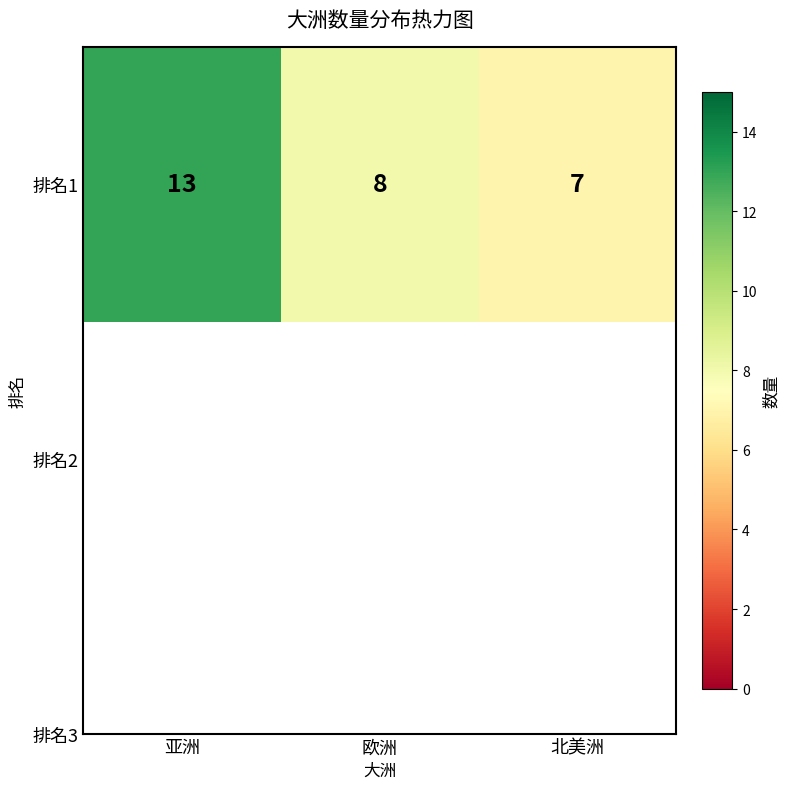

What is the difference between the maximum and minimum values?

6